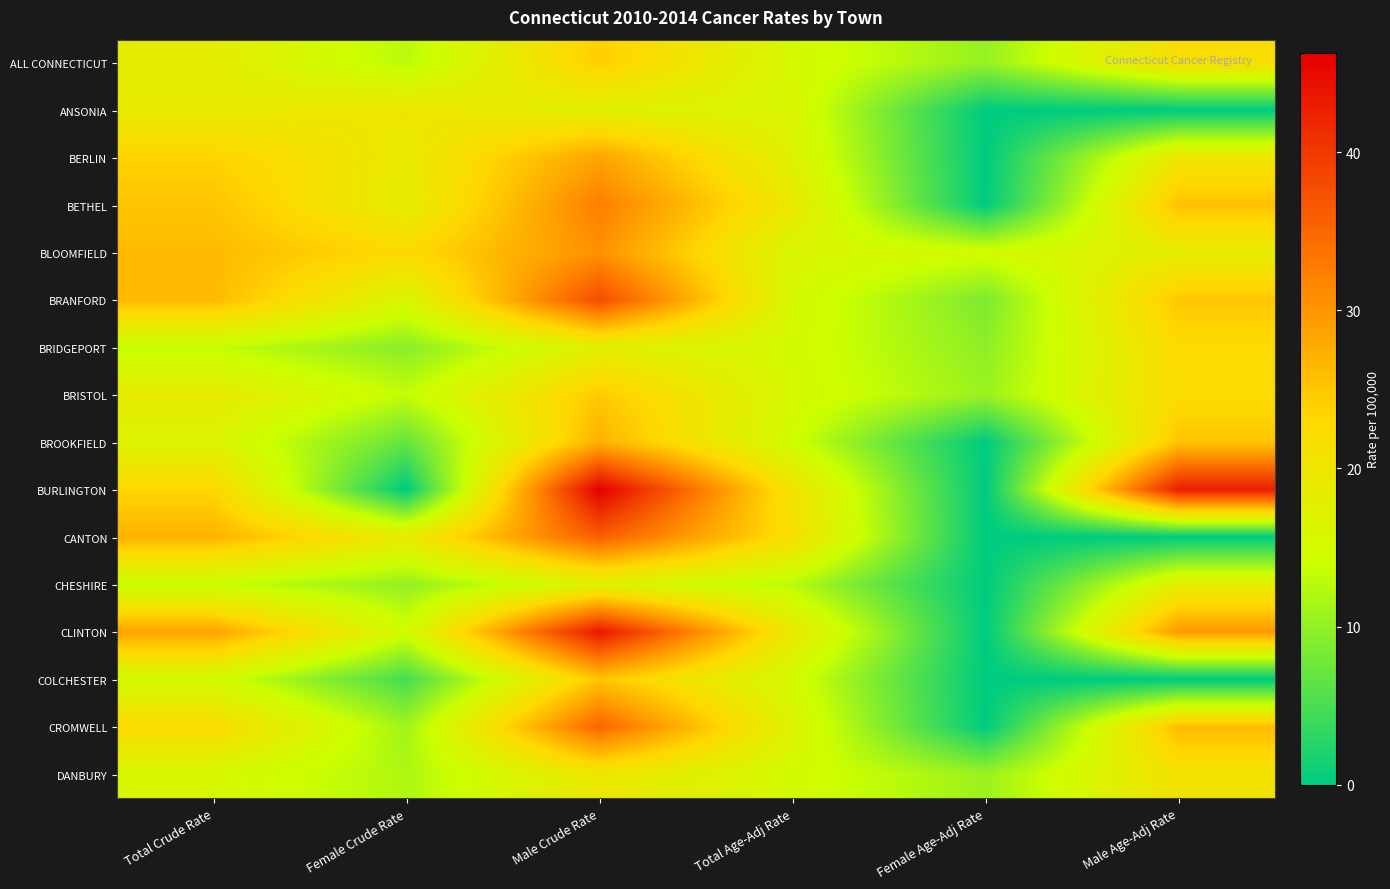

At how many categories does at least one series exceed 7?

6